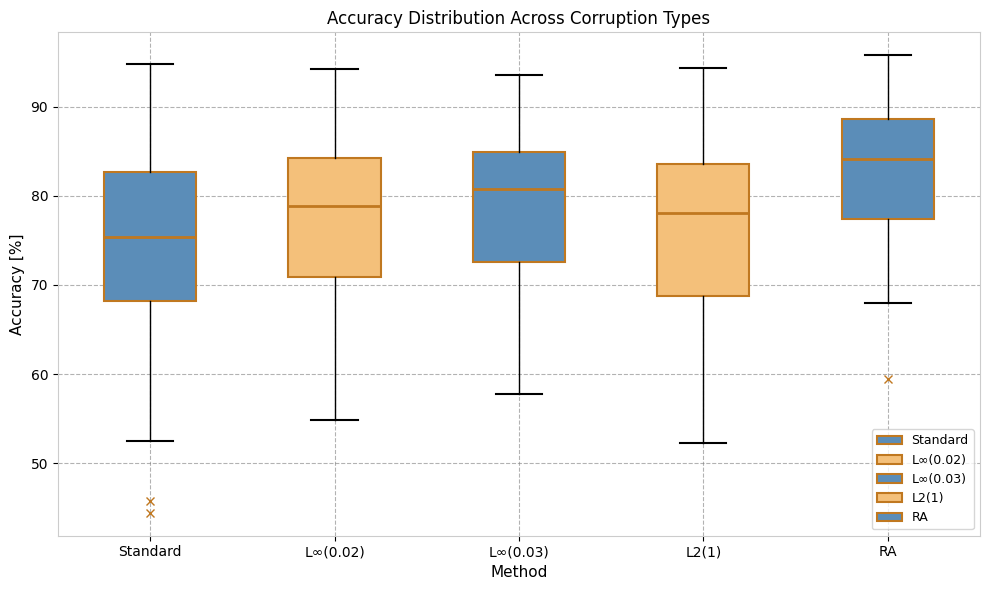

Which box's median line is the lowest?

Standard